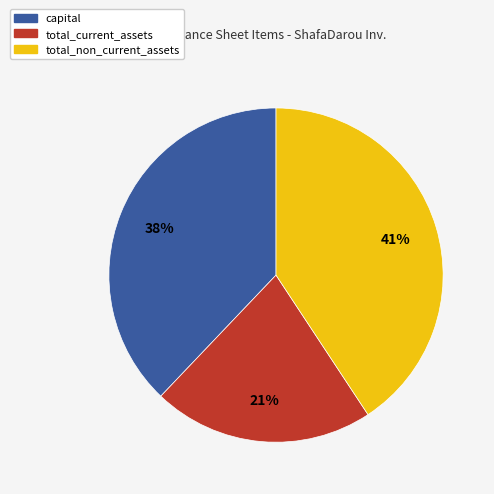

Is there any slice that represents more than half of the pie?

No